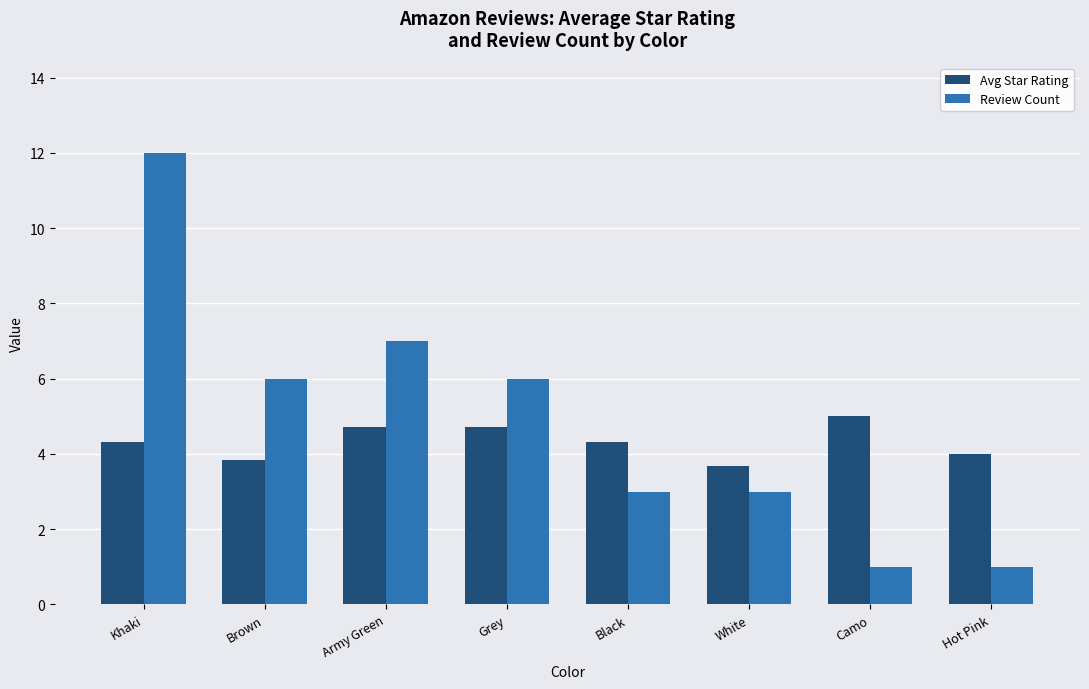

Between White and Camo, which series saw the biggest shift?

Review Count